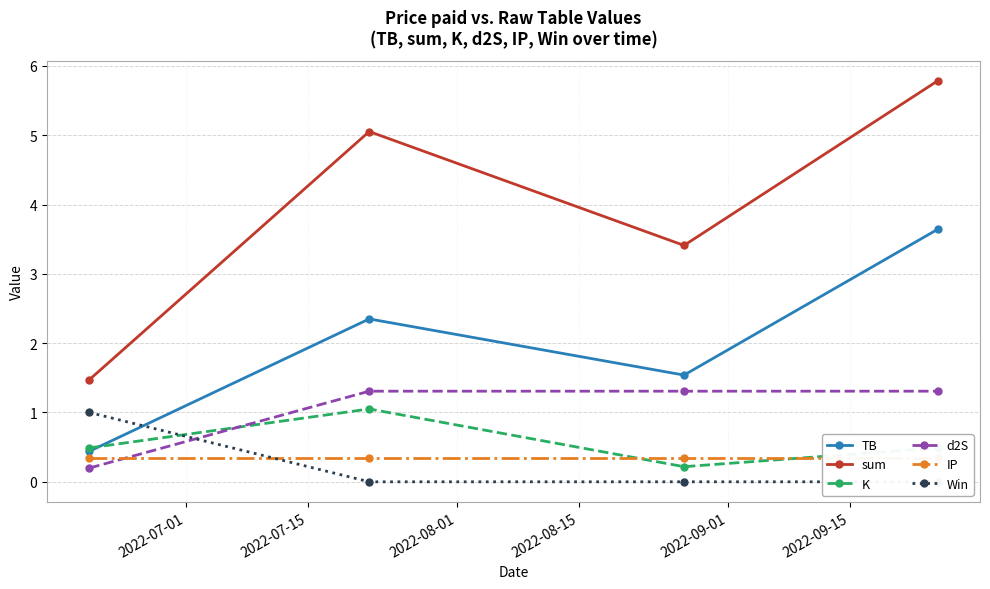

Which series has the largest total across all categories?

sum